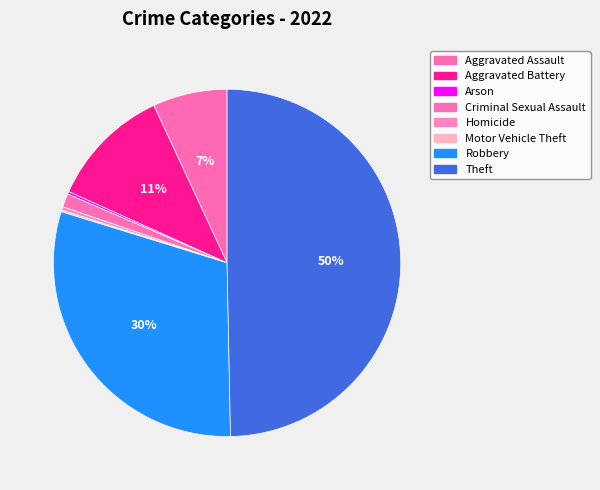

The Theft slice represents 50% of the pie. True or false?

True